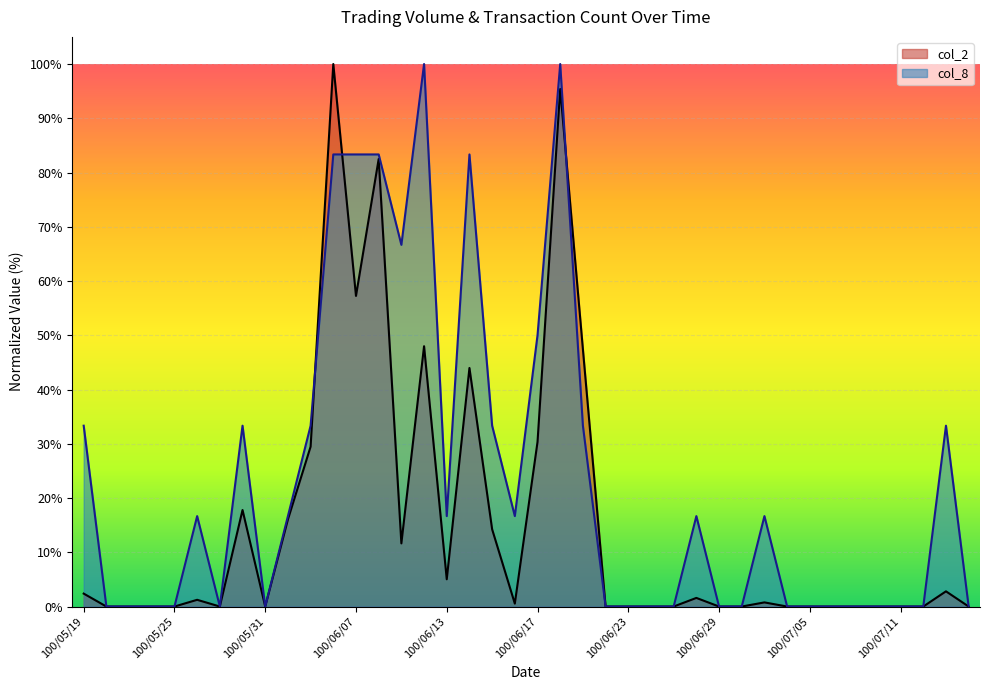

True or false: col_2 and col_8 cross at least once.

True